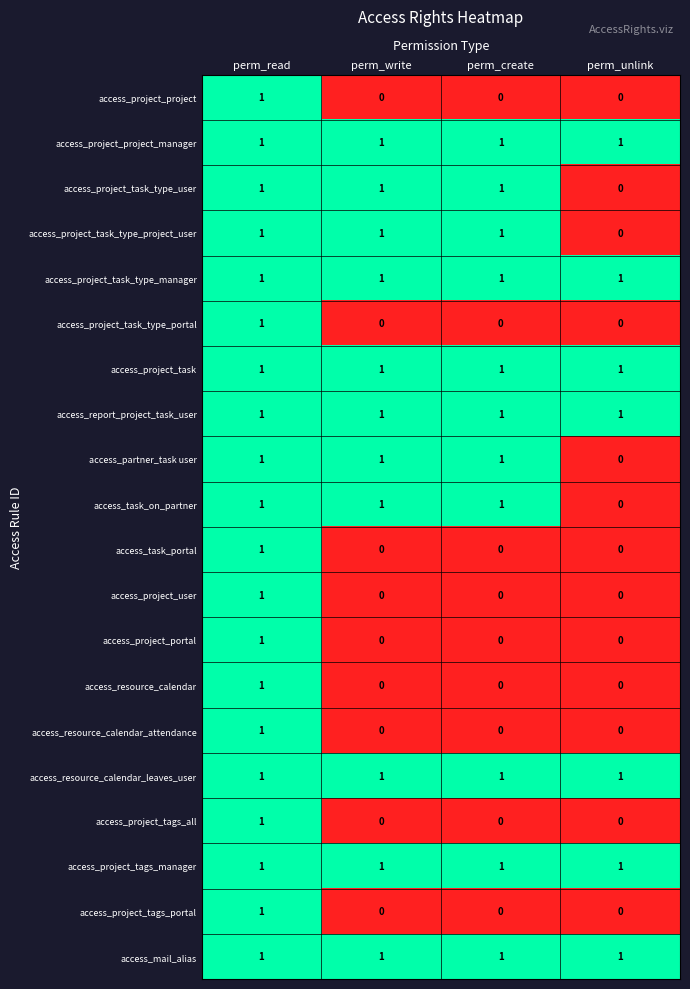

True or false: access_partner_task user has a value of 1 at perm_write.

True